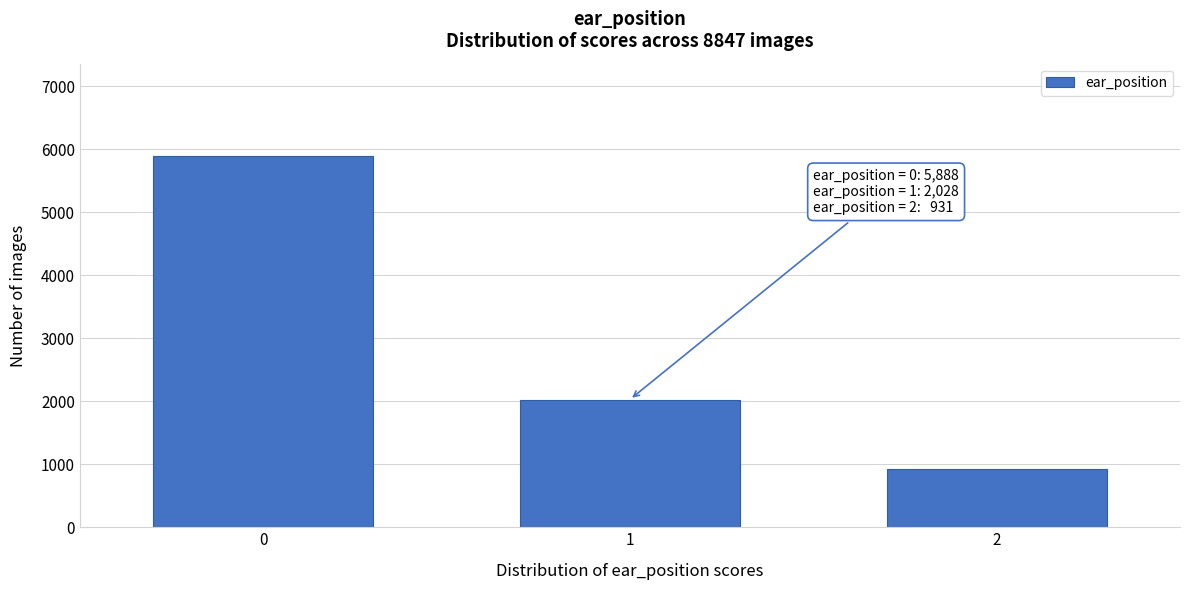

Reading left to right, list all the values displayed in this chart.

5888	2028	931